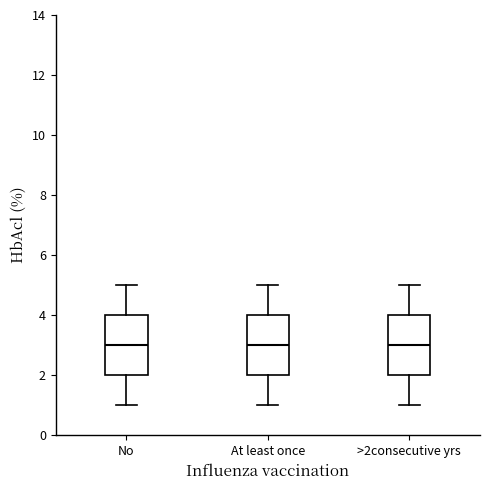

Reading left to right, read every box against the y-axis: the position of its median line, the range the box covers, and the ends of its whiskers. The values are not printed on the chart, so give them approximately, as read against the axis.

No: median 3, box 2 to 4, whiskers 1 to 5
At least once: median 3, box 2 to 4, whiskers 1 to 5
>2consecutive yrs: median 3, box 2 to 4, whiskers 1 to 5